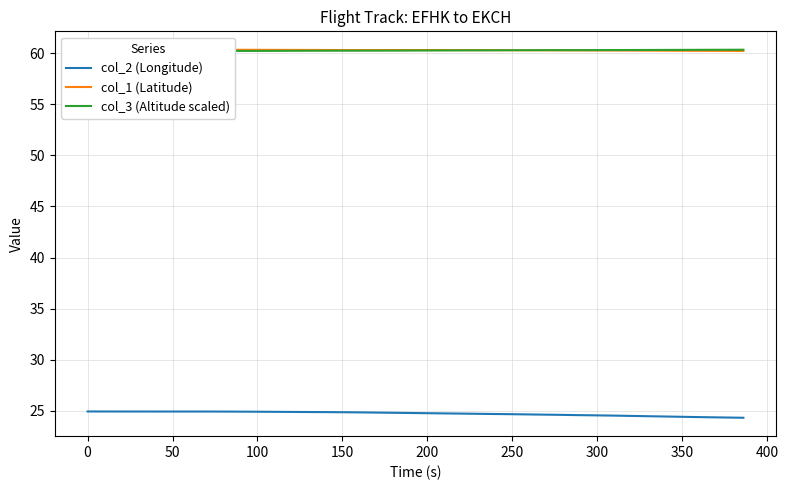

Reading left to right, what are all the values shown in this chart?

col_2 (Longitude): 24.9	24.9	24.9	24.9	24.9	24.9	24.9	24.9	24.9	24.9	24.9	24.9	24.9	24.9	24.9	24.8	24.8	24.8	24.8	24.8	24.7	24.7	24.7	24.7	24.6	24.6	24.6	24.6	24.5	24.5	24.5	24.5	24.4	24.4	24.4	24.3
col_1 (Latitude): 60.3	60.3	60.3	60.3	60.3	60.3	60.3	60.3	60.3	60.3	60.3	60.3	60.3	60.3	60.3	60.3	60.3	60.3	60.3	60.3	60.3	60.3	60.3	60.3	60.3	60.3	60.3	60.3	60.3	60.3	60.2	60.2	60.2	60.2	60.2	60.2
col_3 (Altitude scaled): 60.2	60.2	60.2	60.2	60.2	60.2	60.2	60.2	60.2	60.2	60.2	60.2	60.2	60.2	60.2	60.2	60.2	60.3	60.3	60.3	60.3	60.3	60.3	60.3	60.3	60.3	60.3	60.3	60.3	60.3	60.3	60.3	60.3	60.3	60.3	60.3